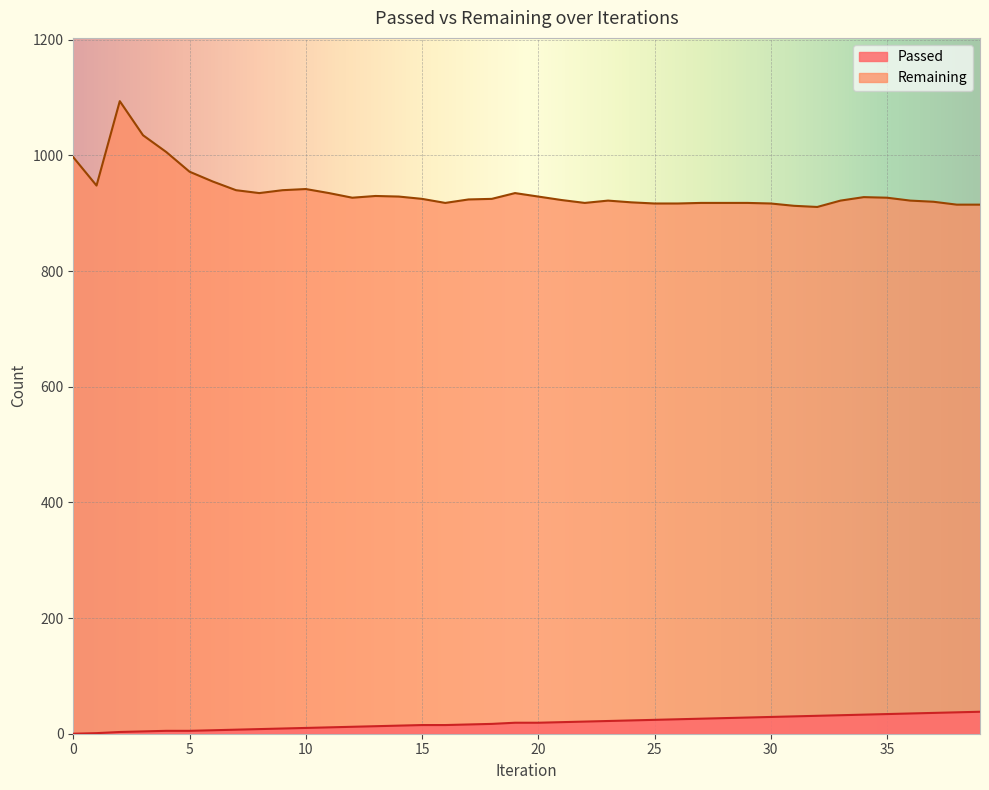

Rank the series at 35 from highest to lowest value.

Remaining, Passed